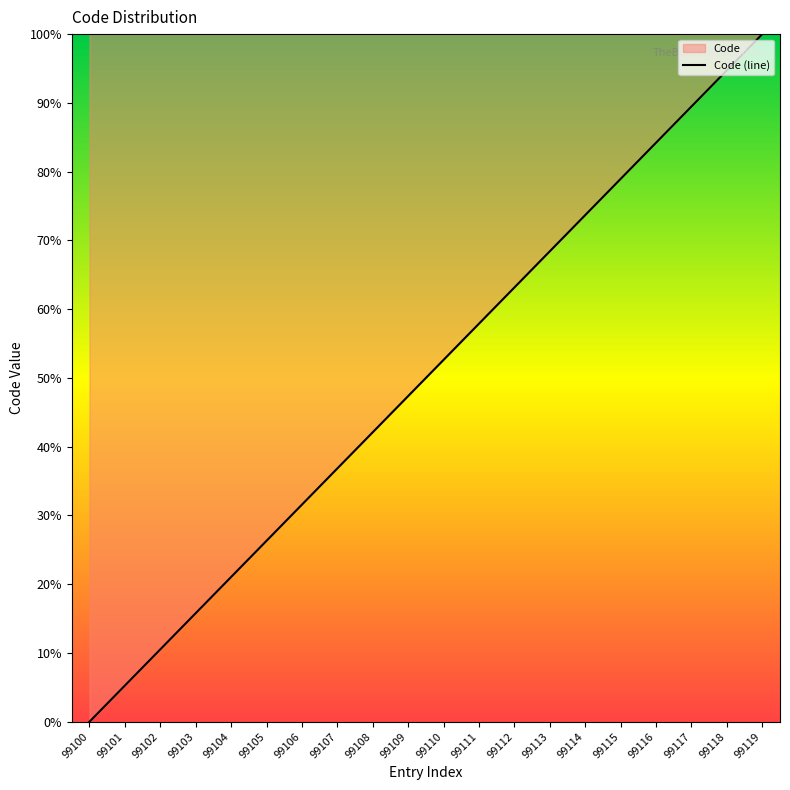

What is the difference between the values at 99103 and 99107?

21.1